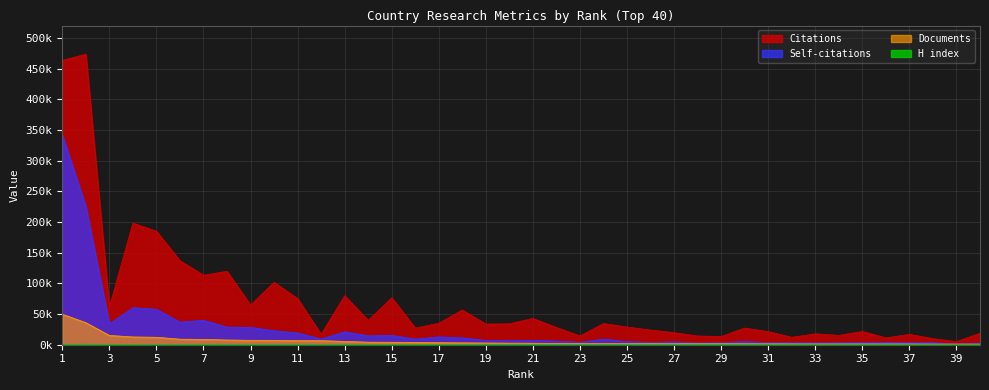

Reading left to right, extract all data points from this chart.

Citations: 463276	473385	61262	198257	184866	136826	113274	119638	64553	101693	75027	17011	79793	39669	76539	27132	34968	56607	33603	34137	42852	28006	14354	34497	28895	23833	19612	14206	13438	27120	21383	12104	17791	15202	21516	11185	16875	9879	5105	18627
Self-citations: 341914	225376	33711	60288	57731	36701	39809	28605	28345	22701	19131	9200	21023	14454	15262	9013	12735	11186	6953	7160	7021	5944	3989	9106	5096	3749	4652	3026	3391	5132	3508	3262	3039	3175	3782	4092	3339	3386	1214	2661
Documents: 49734	35968	15155	12657	12167	9056	8700	7696	7222	7189	6682	6622	5440	4171	4019	3874	3321	3081	2831	2604	2472	2128	1947	1945	1779	1768	1678	1675	1674	1605	1498	1398	1373	1332	1328	1319	1240	1138	1092	1072
H index: 474	900	289	625	586	532	447	479	255	481	408	116	391	260	441	231	160	408	254	308	323	246	194	262	294	277	203	170	144	298	235	134	225	213	247	182	229	117	124	231